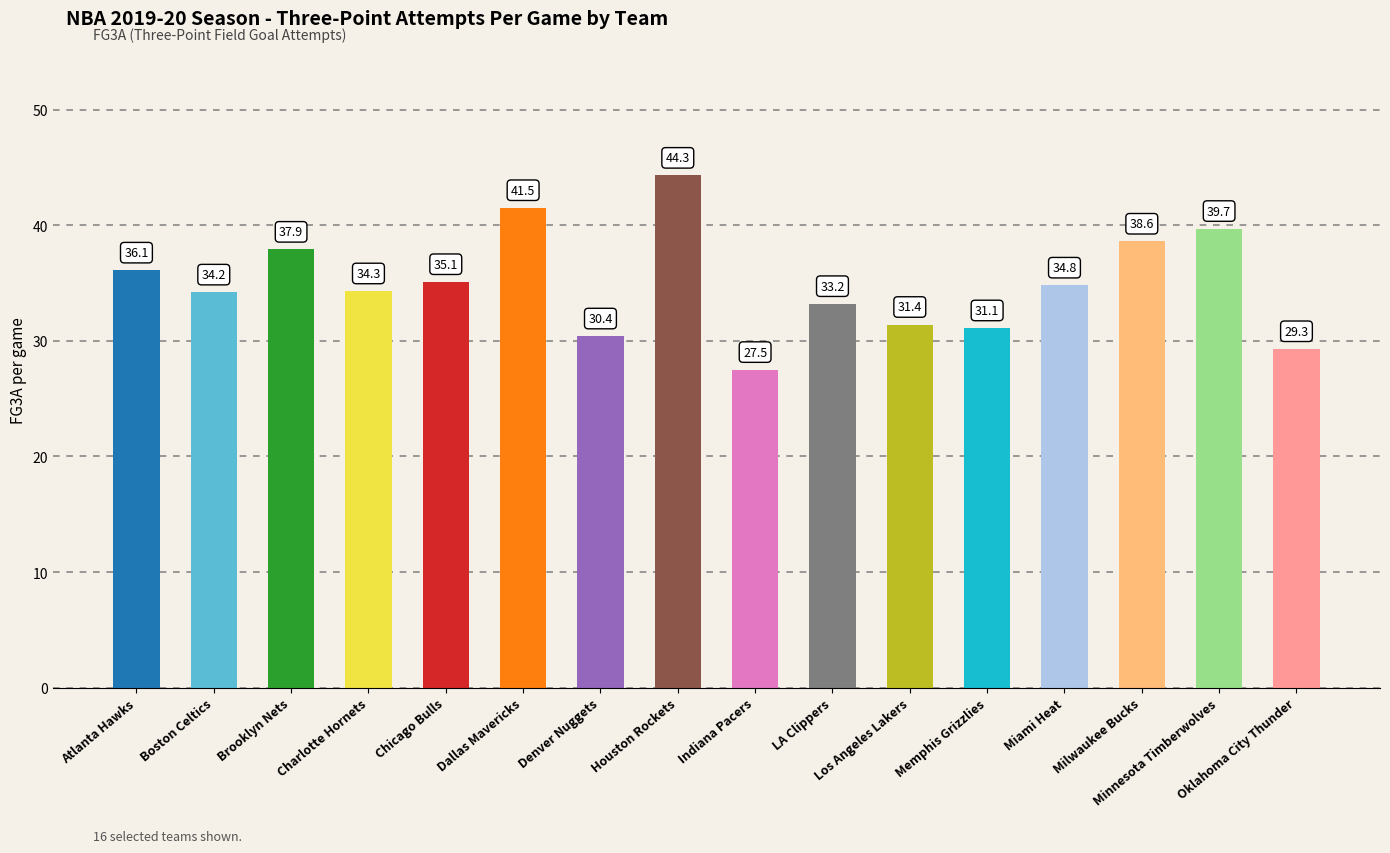

Count the number of categories in the chart.

16